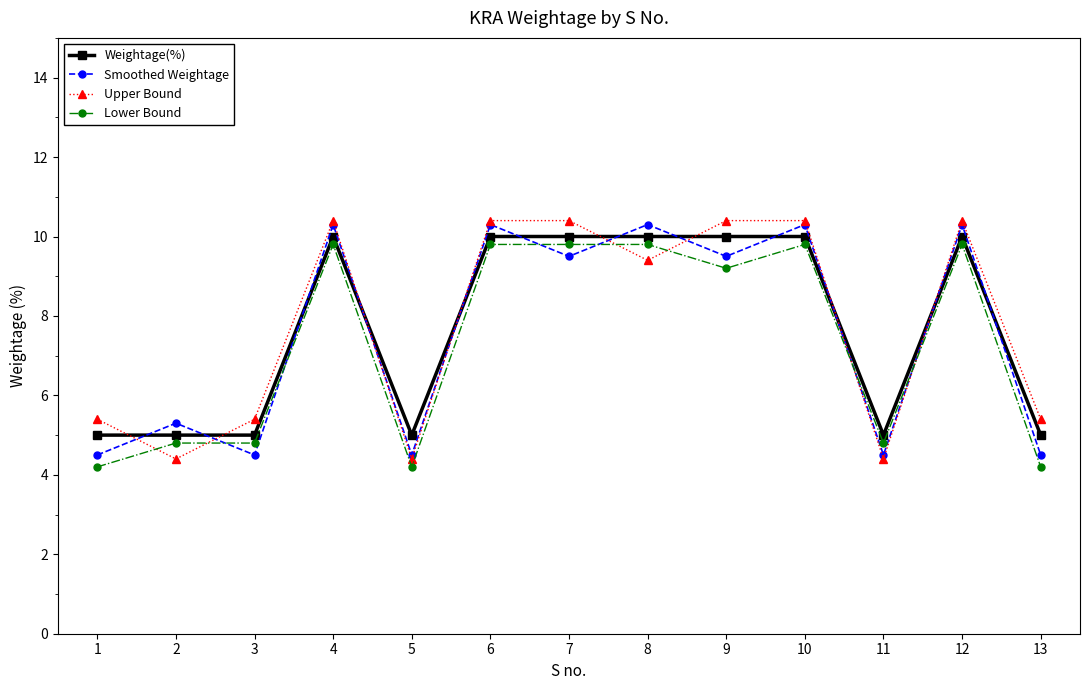

How many data points in Smoothed Weightage are above 9?

7